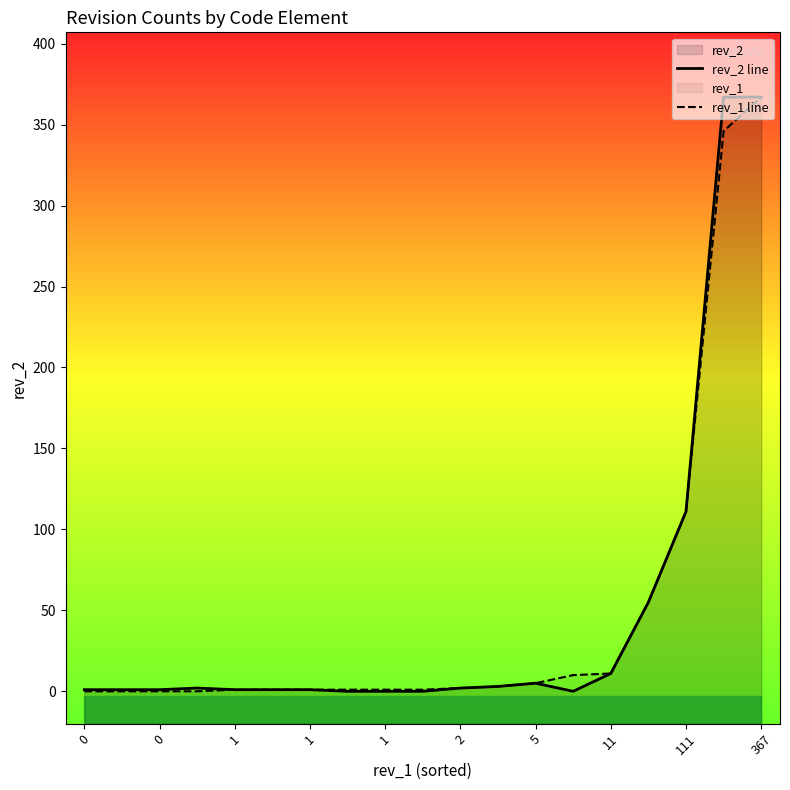

Which series changed the most between 0 and 1?

rev_2 line